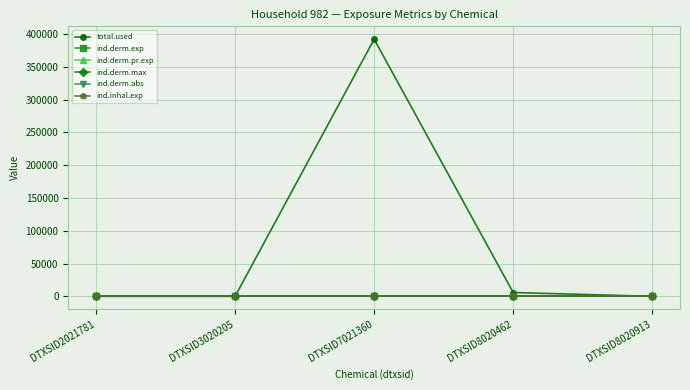

Is this an area chart (filled region under the line)?

No